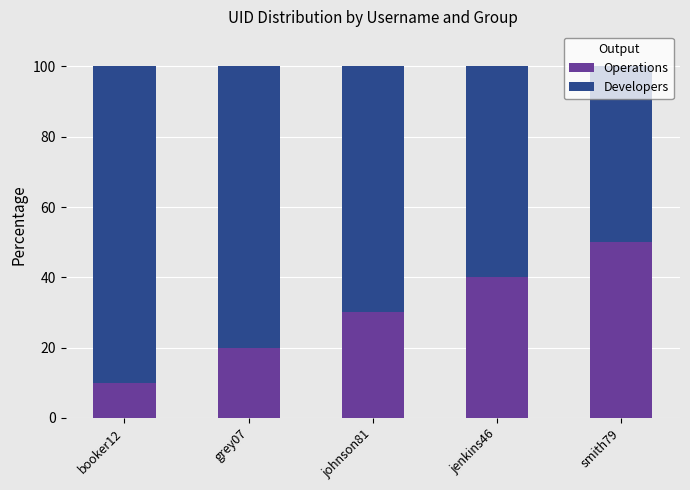

What is the difference between the second highest and minimum values in the Operations series?

30